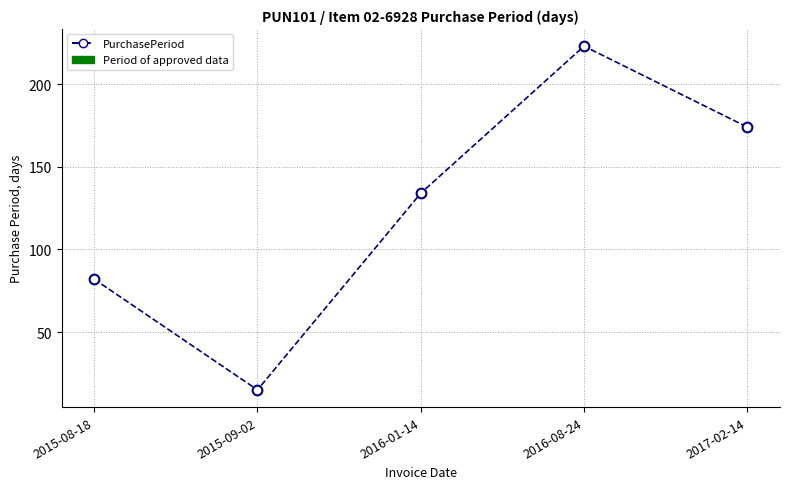

Which label corresponds to the largest value in the chart?

2016-08-24